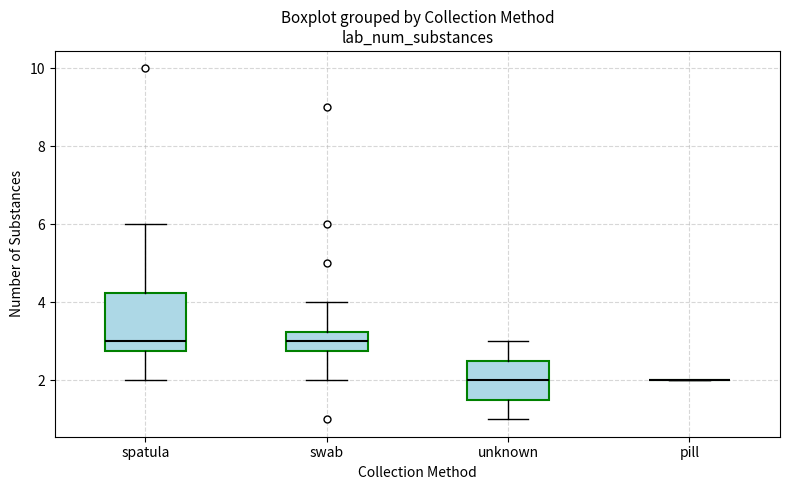

Reading left to right, transcribe this box plot: for each box, give where its median line is, the range the box spans, and where its two whiskers end, as read against the y-axis. The values are not printed on the chart, so give them approximately, as read against the axis.

spatula: median 3.0, box 2.8 to 4.2, whiskers 2.0 to 6.0
swab: median 3.0, box 2.8 to 3.2, whiskers 2.0 to 4.0
unknown: median 2.0, box 1.6 to 2.6, whiskers 1.0 to 3.0
pill: box collapsed to a line at 2.0, whiskers 2.0 to 2.0